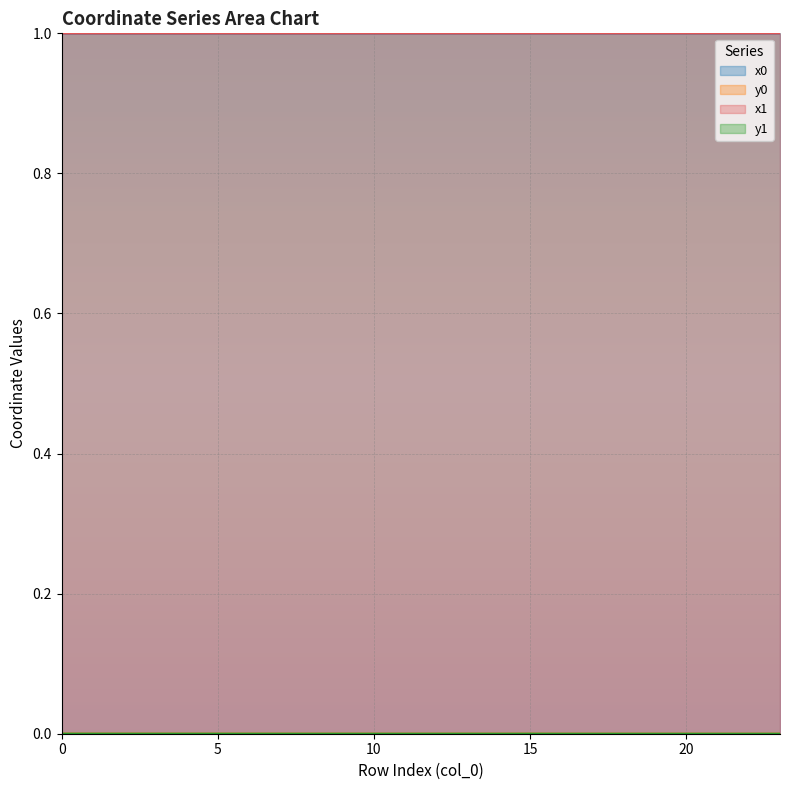

What is the value of the x0 point at the 6th from the left?

1.0